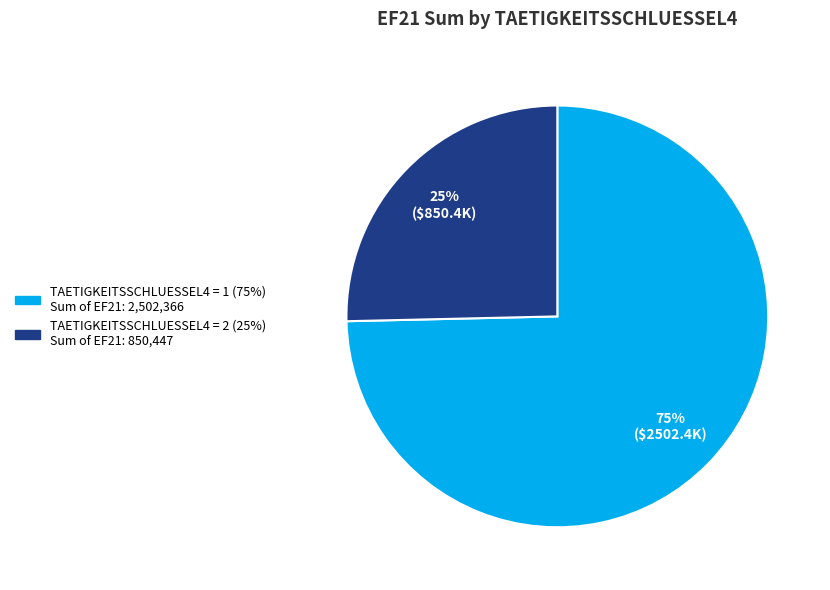

Is there any slice that represents more than half of the pie?

Yes